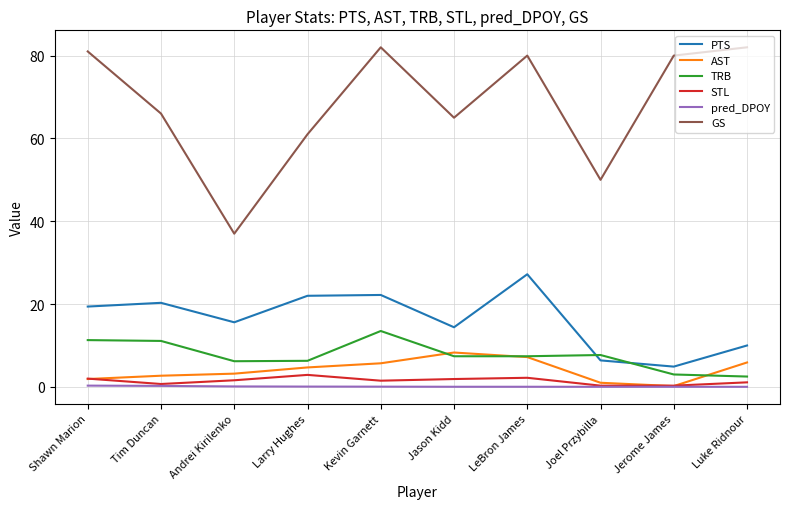

Is it true that GS equals 106.7 at Jason Kidd?

False